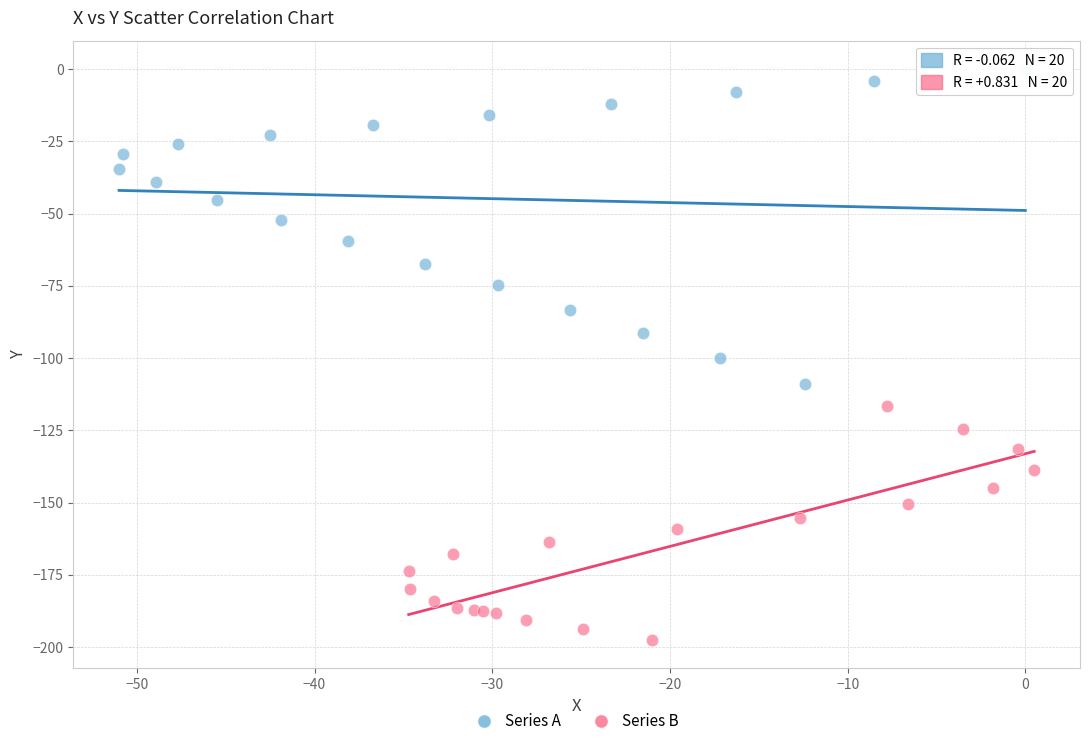

Which series reaches the minimum Y coordinate?

Series B